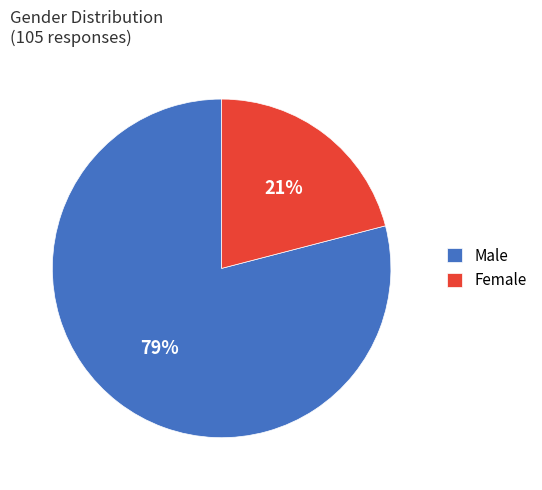

Do Male and Female together represent more than half of the pie?

Yes